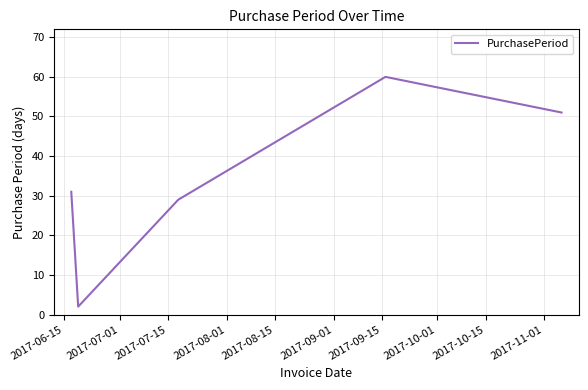

What is the average value?

35